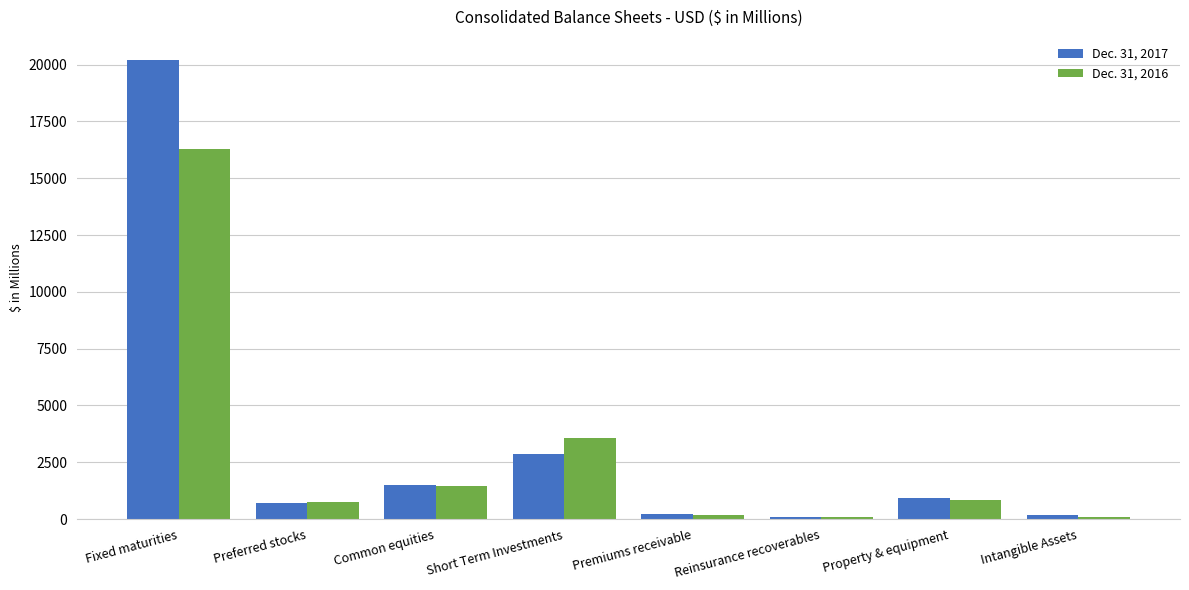

Is the value of Dec. 31, 2017 at Short Term Investments greater than the value of Dec. 31, 2016 at Fixed maturities?

No